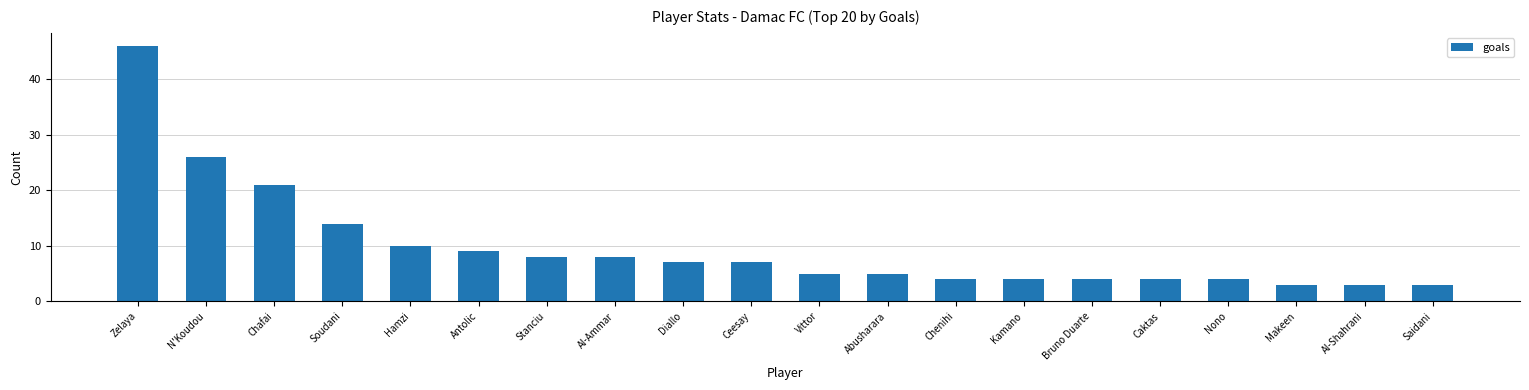

What is the label of the 1st bar from the right?

Saidani